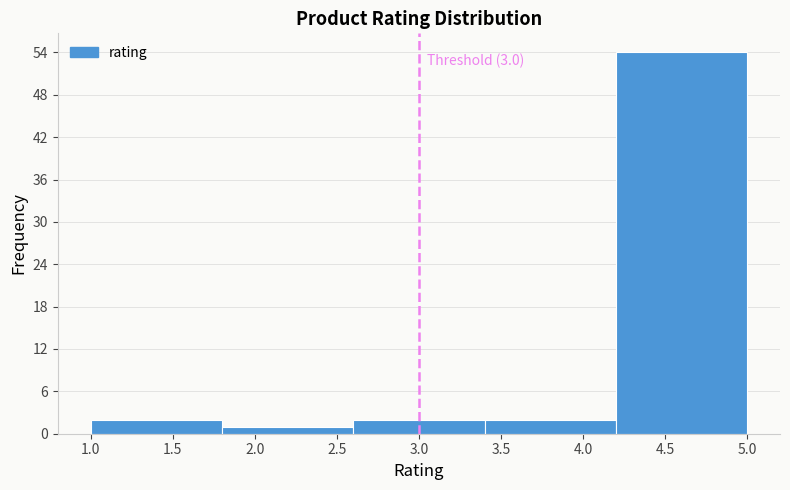

Which range on the x-axis has the tallest bar?

4.2 to 5.0